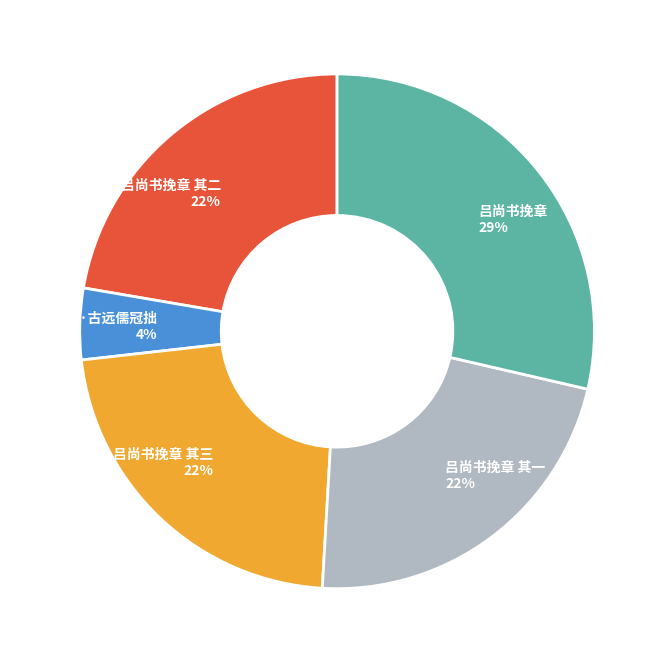

How many segments does this pie chart have?

5